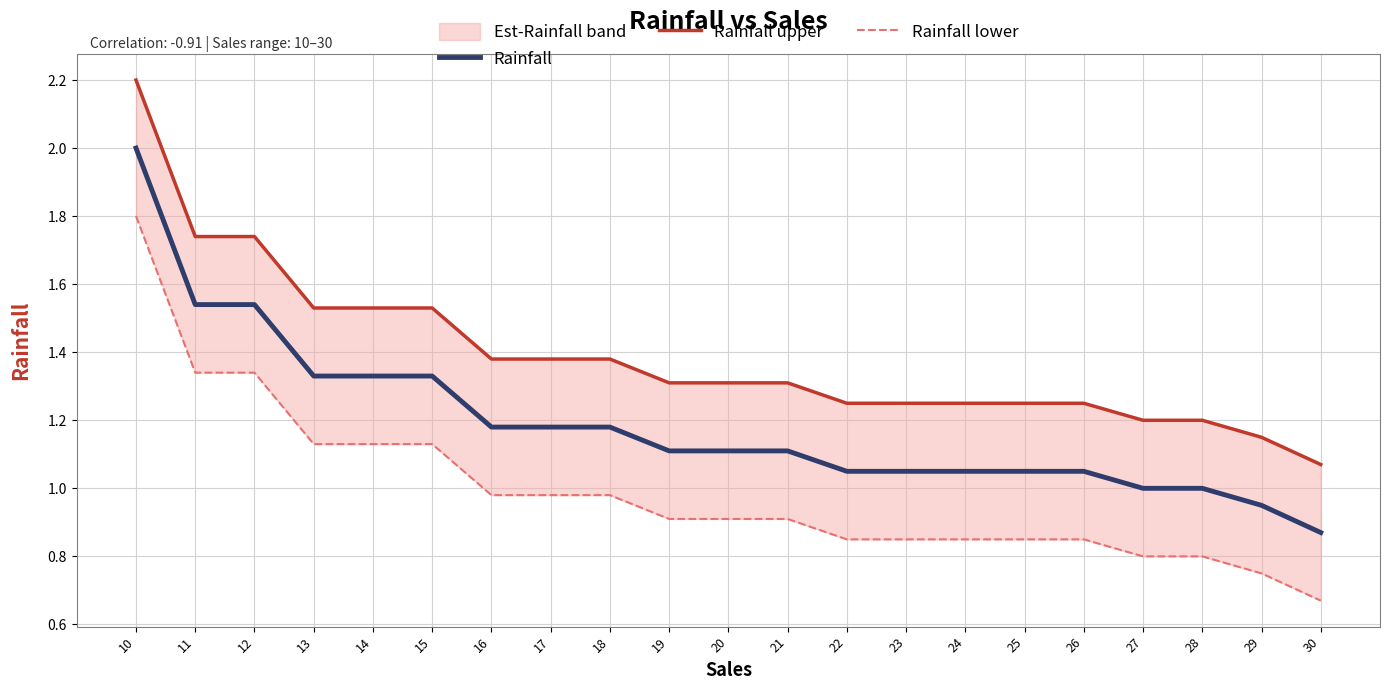

What is the smallest value displayed?

0.7